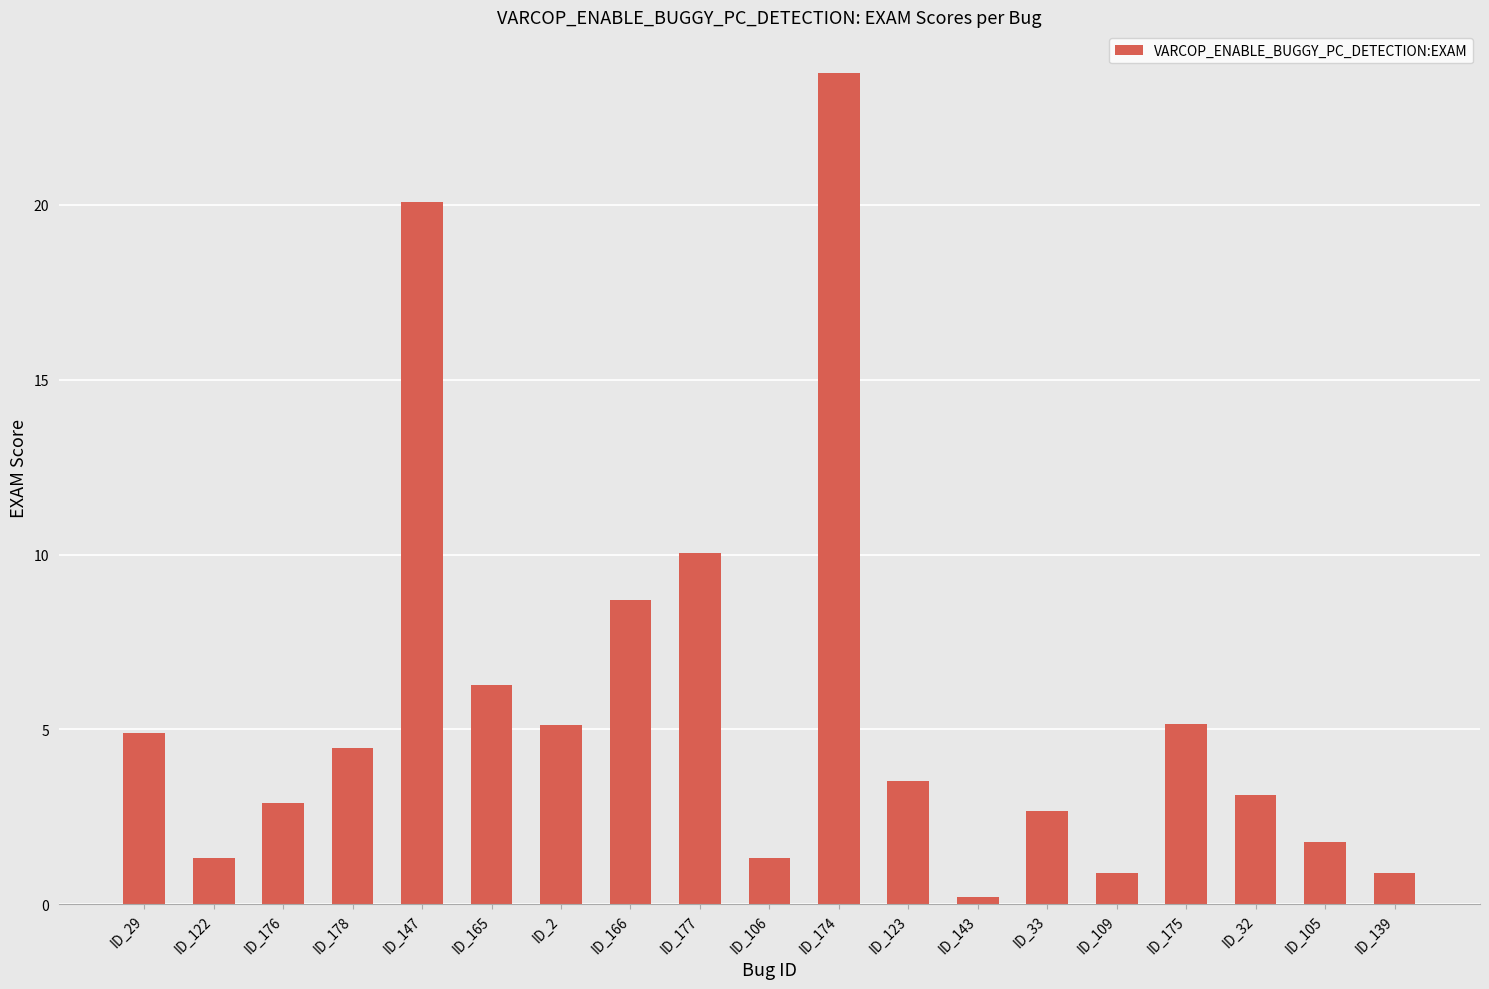

At which label is the value closest to 11?

ID_177